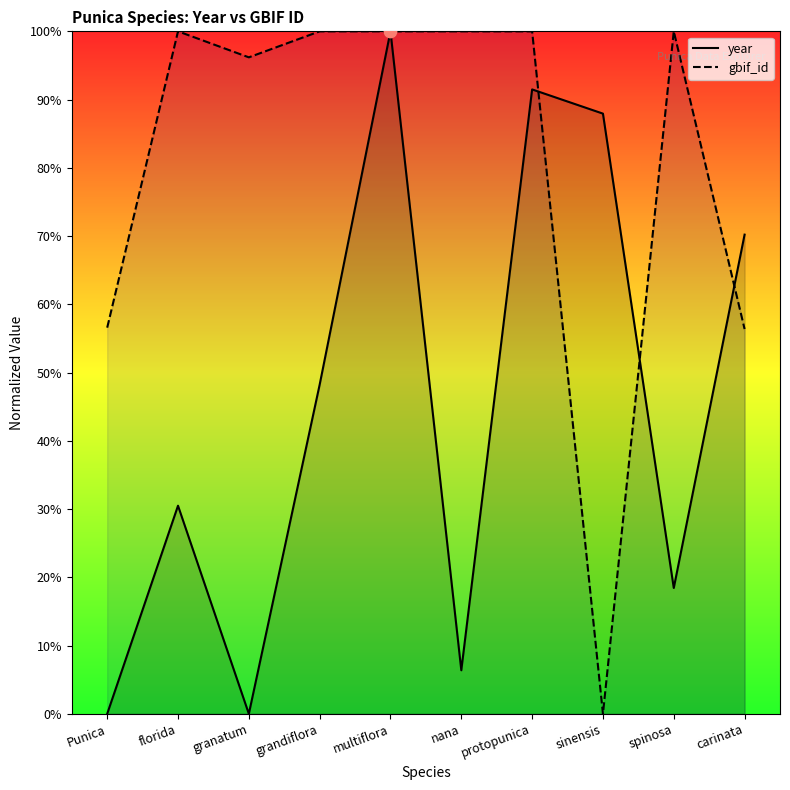

Is the value of gbif_id at florida greater than the value of year at granatum?

Yes